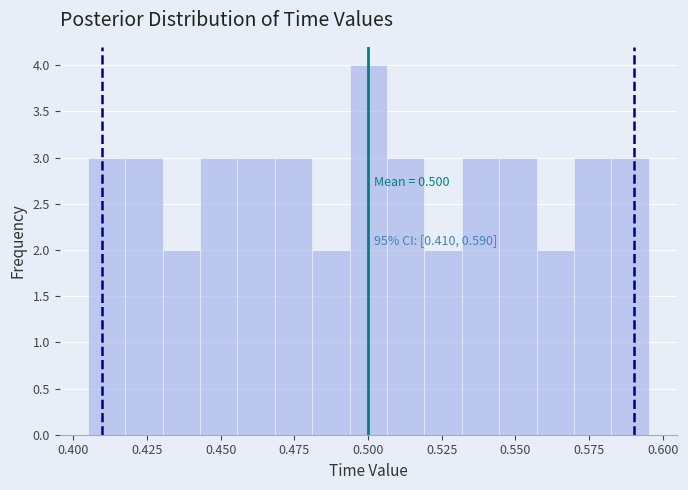

Read against the x-axis, roughly where is the centre of the tallest bar?

0.500